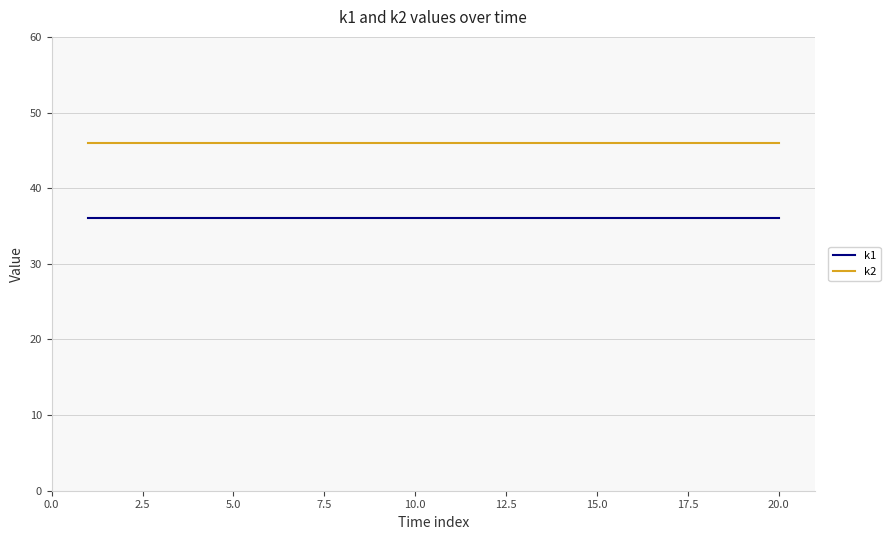

True or false: k1 and k2 cross at least once.

False